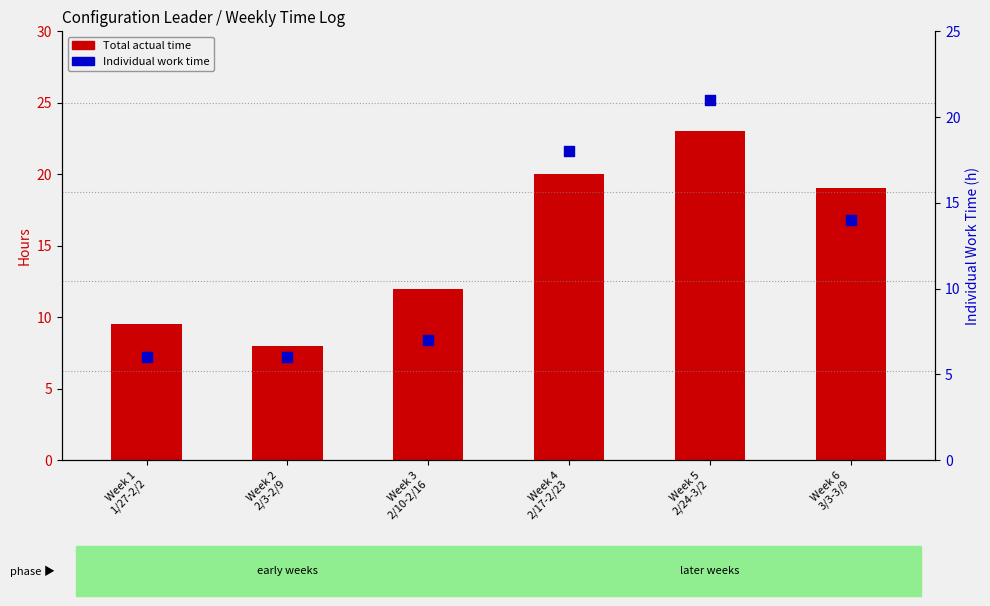

What are all the series names shown in the legend?

Total actual time, Individual work time